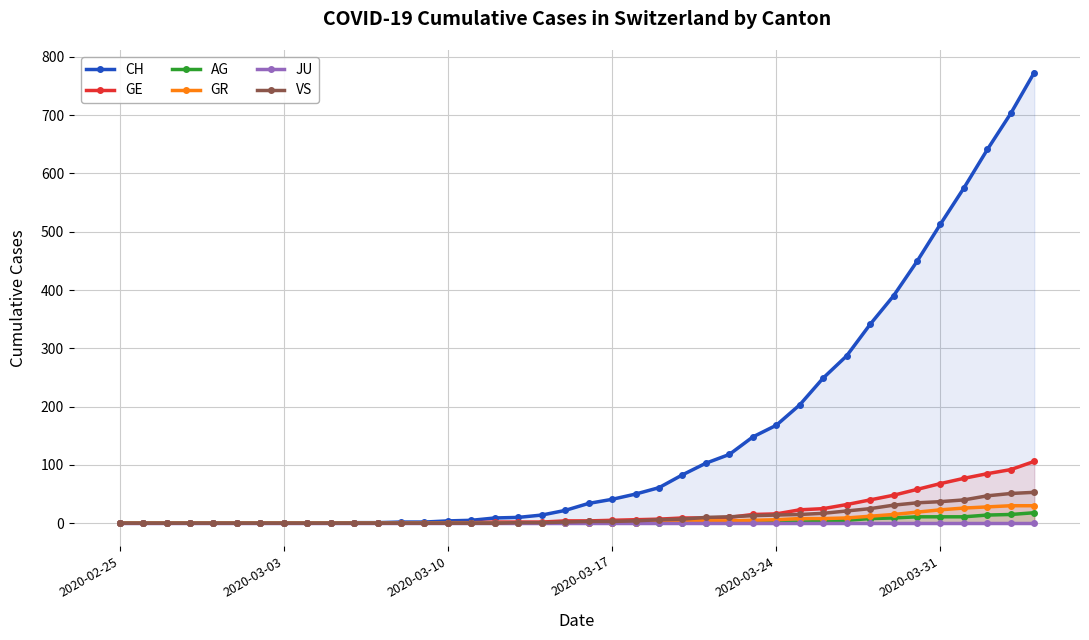

At which label does CH reach its minimum?

2020-02-25